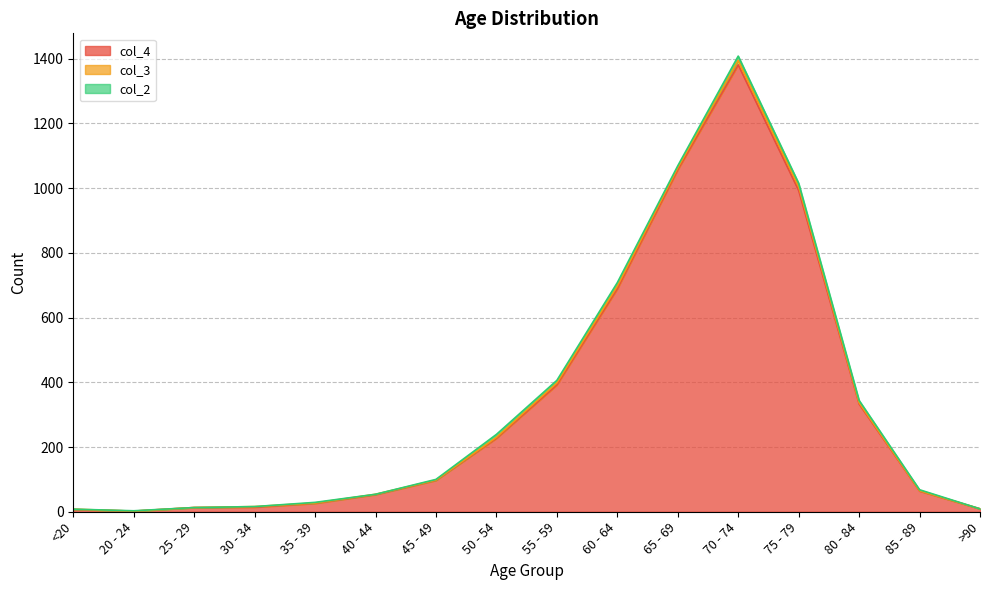

What is the total value across all series at 40 - 44?

54